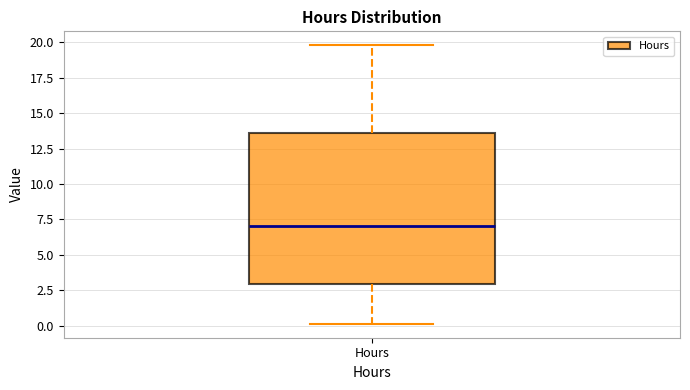

Read this box plot against the y-axis: the position of the median line, the range covered by the box, and the ends of both whiskers. The values are not printed on the chart, so give them approximately, as read against the axis.

median 7.0, box 3.0 to 13.5, whiskers 0.0 to 20.0